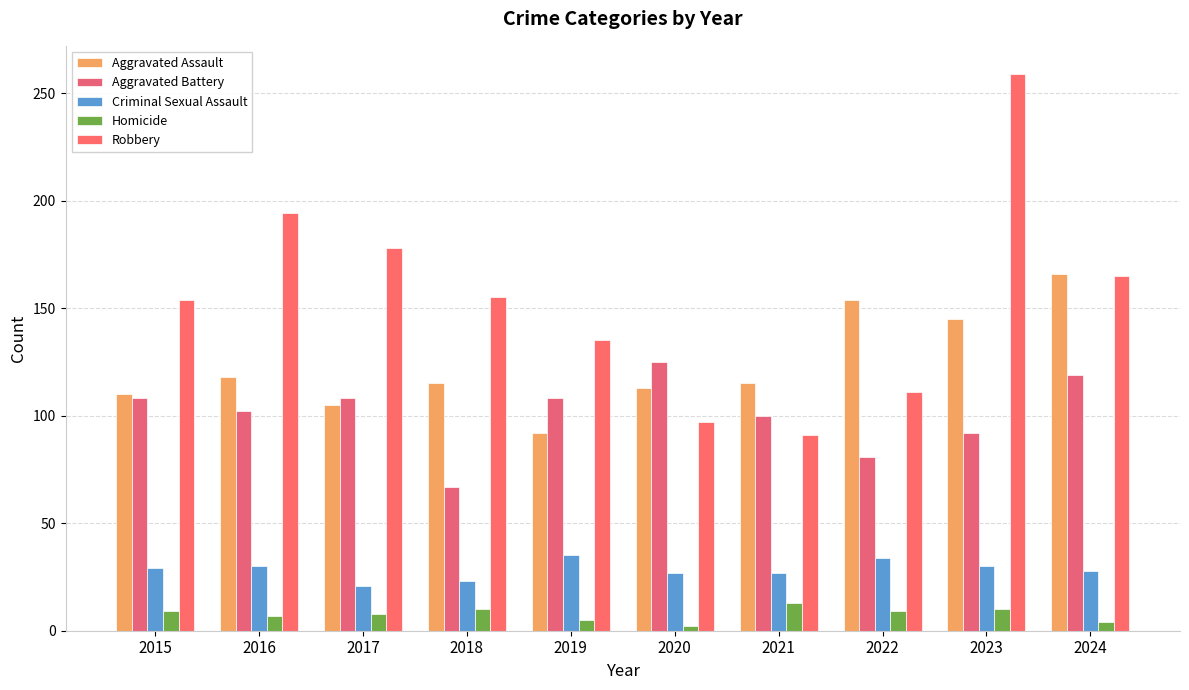

How many bars are there in each group?

5